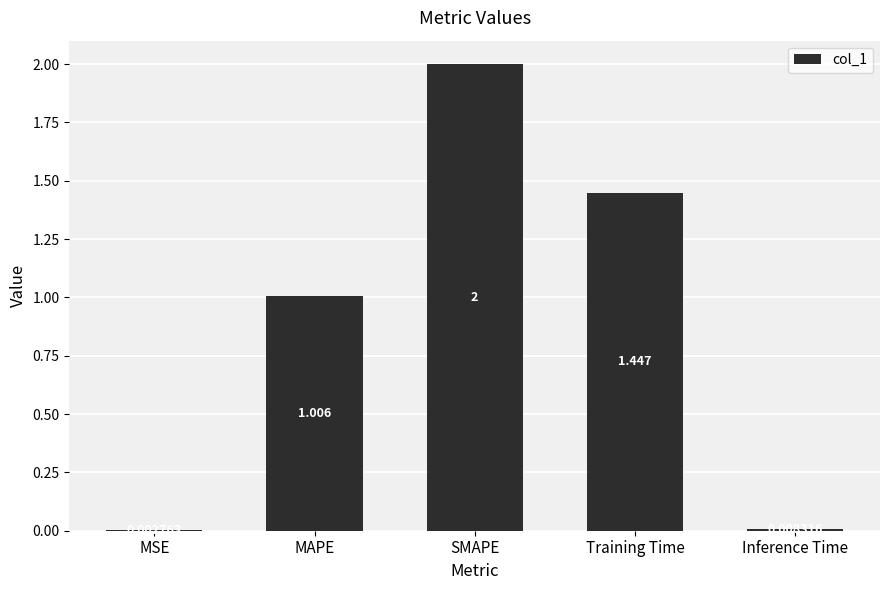

At which category does the chart reach its peak across all series?

SMAPE